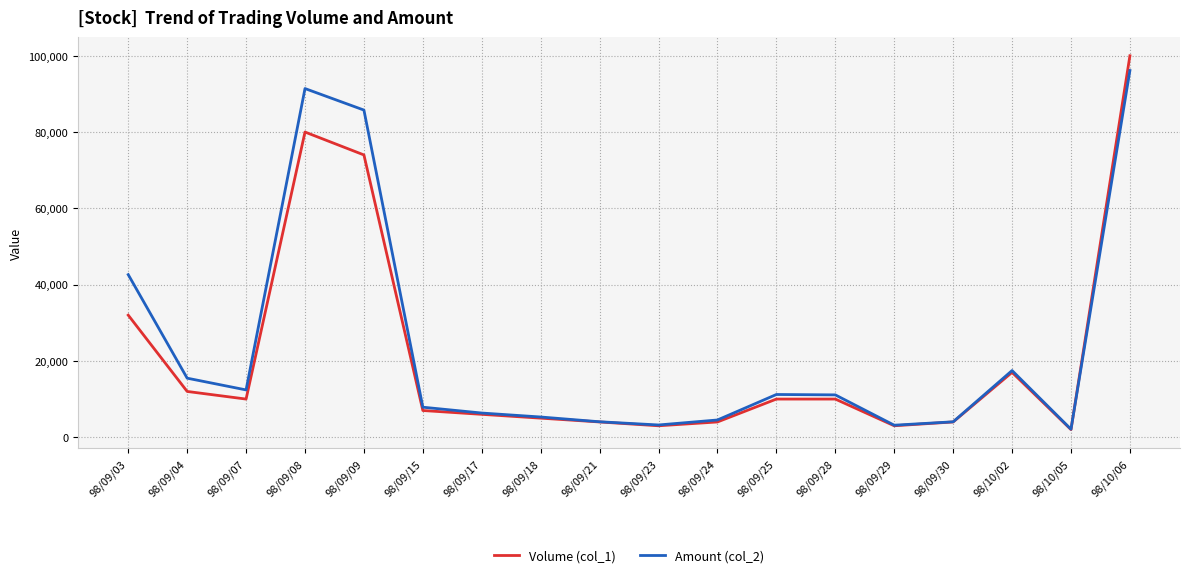

Does the chart have visible grid lines?

Yes